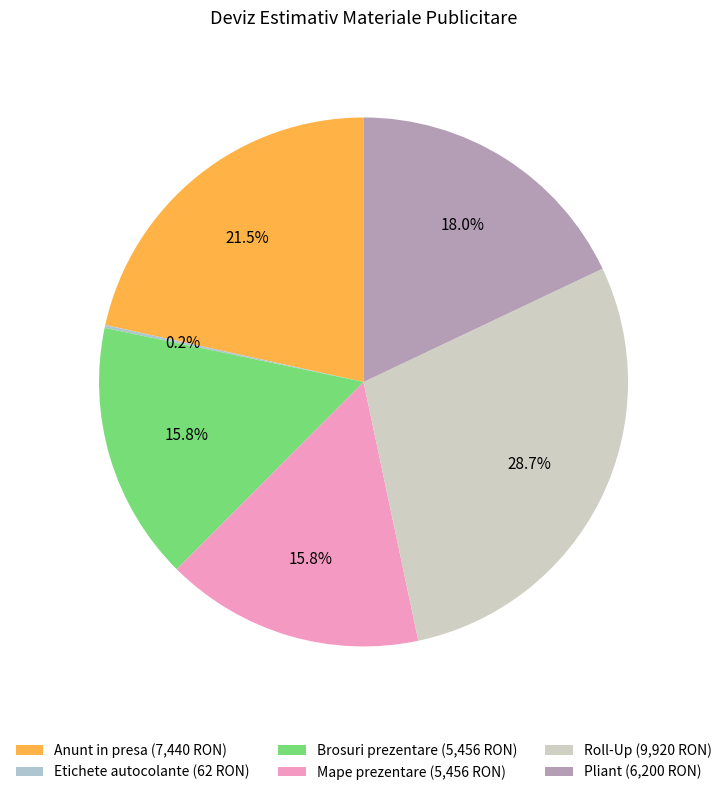

To the nearest percent, what is the average slice percentage?

17%